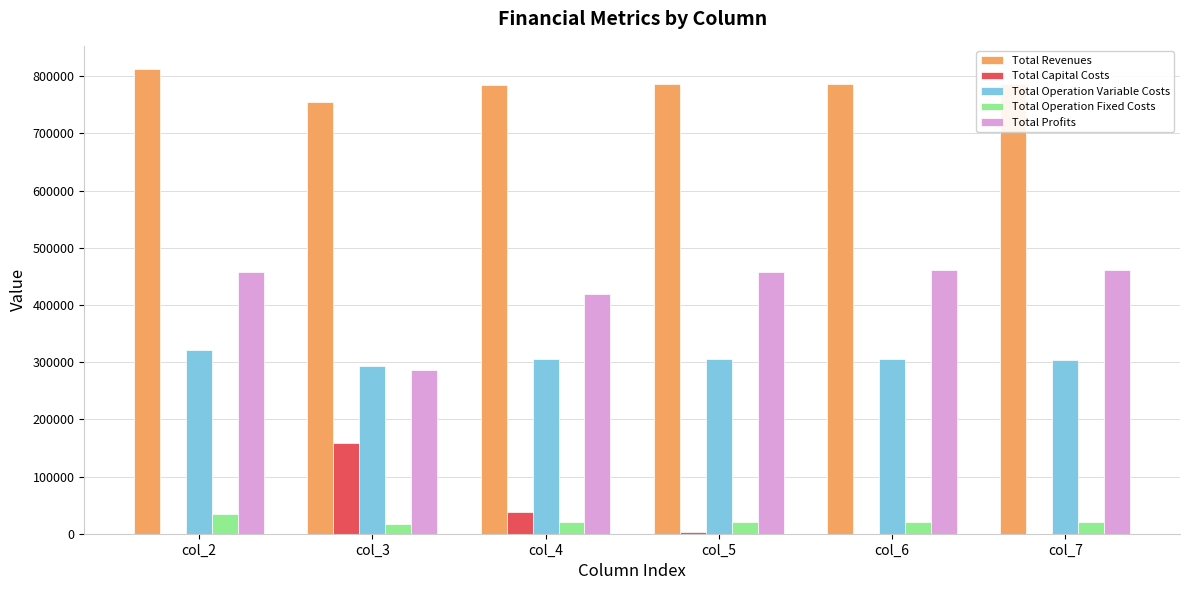

Where does the Total Revenues series first go above 786175?

col_2